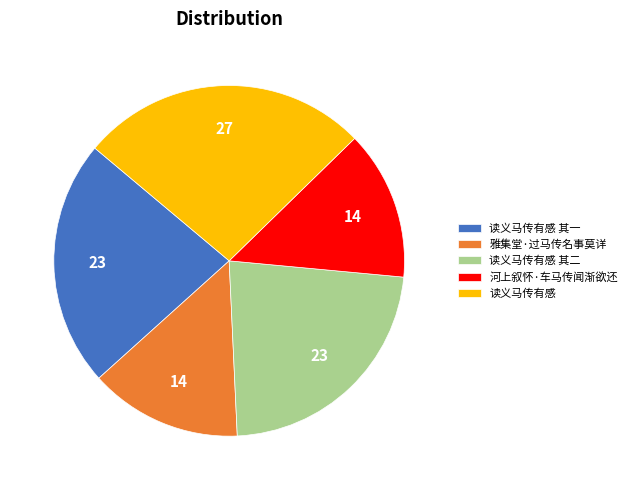

Combined, do 读义马传有感 and 河上叙怀·车马传闻渐欲还 account for over 50%?

No